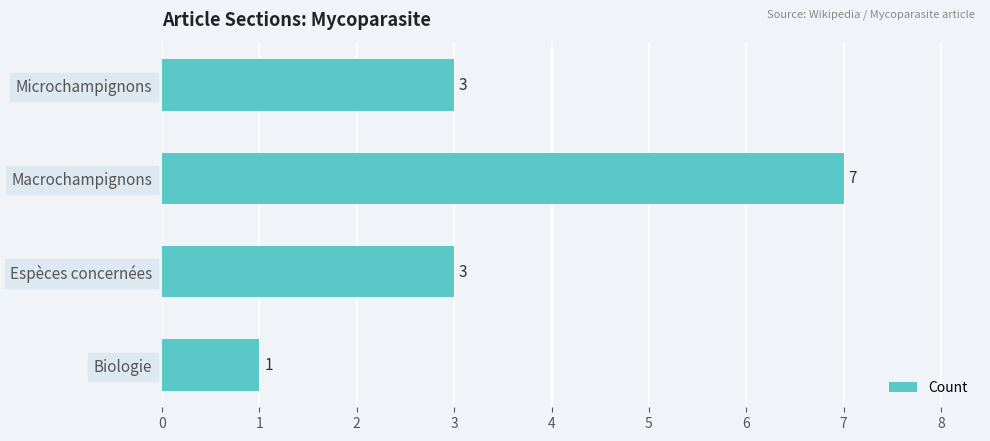

Approximately how many times larger is the value at Biologie compared to Microchampignons?

0.3